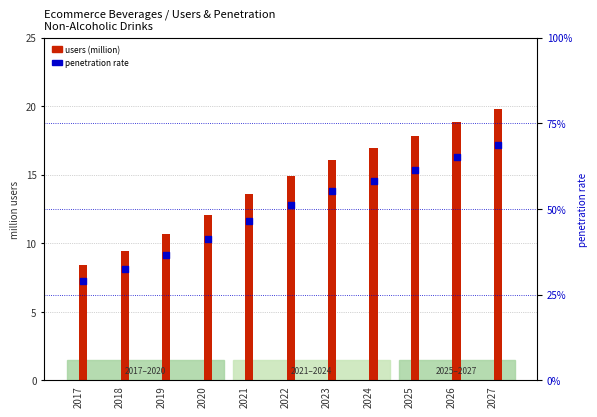

At which category is the sum across all series the highest?

2027